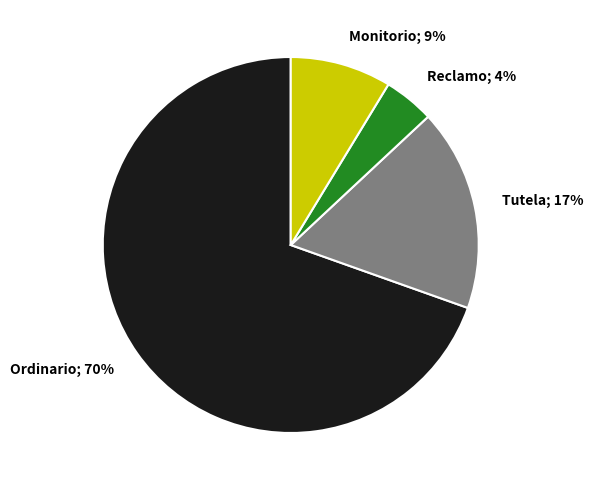

Is there a majority slice in this chart?

Yes